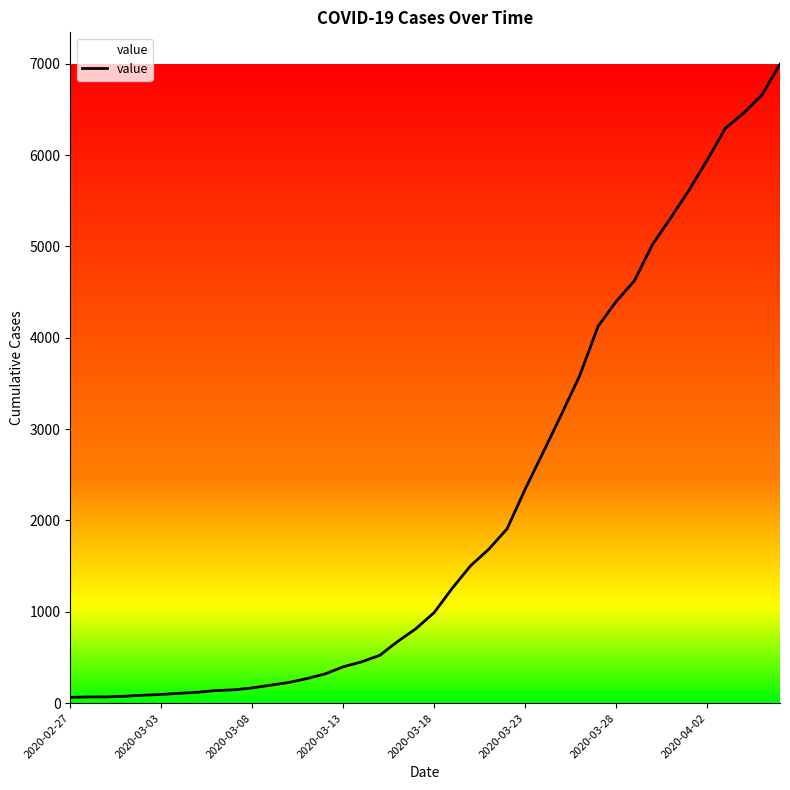

What is the greatest value displayed?

6995